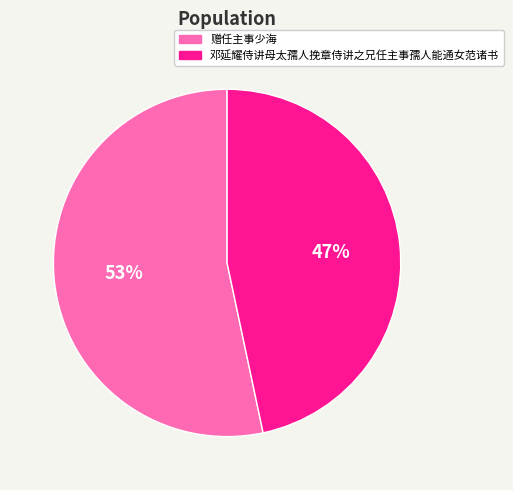

To the nearest percent, what percentage of the pie is 赠任主事少海?

53%